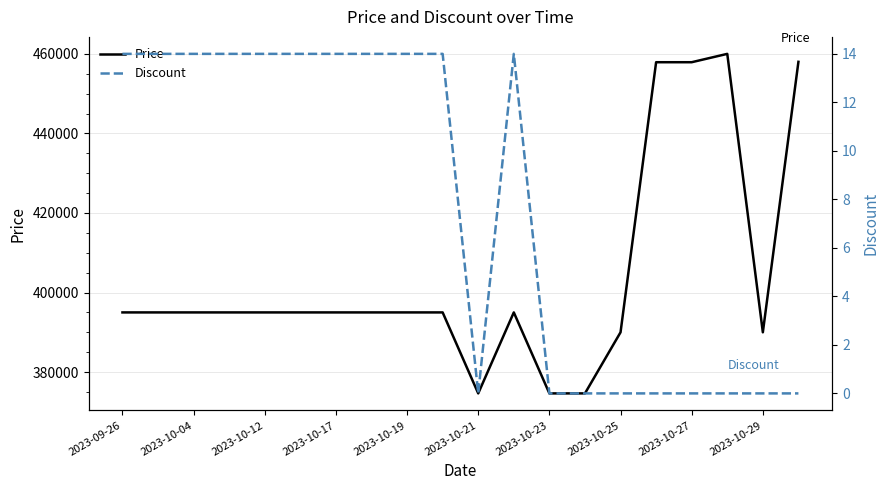

The value of Price at 2023-10-04 is 395000. True or false?

True